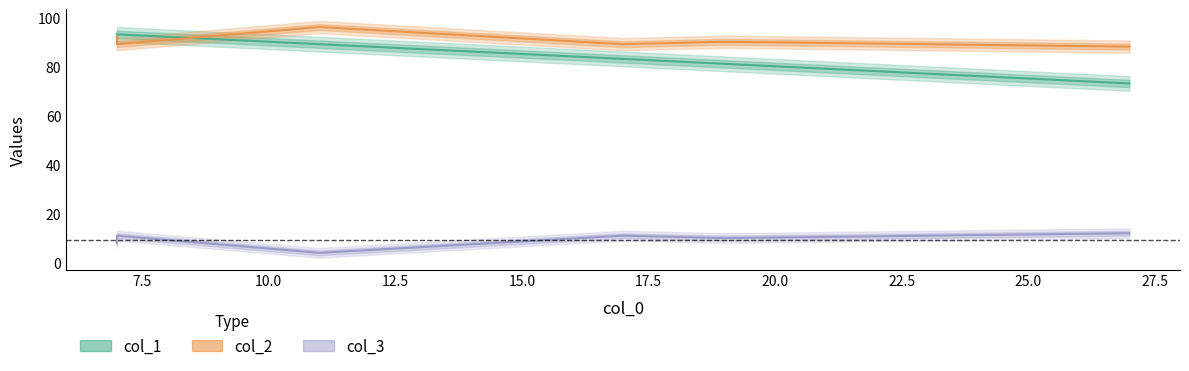

Which category has the highest value across all series?

11